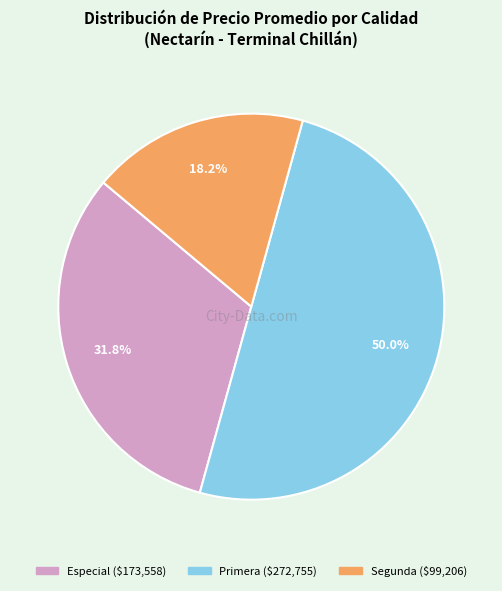

Between Especial and Primera, which is larger?

Primera